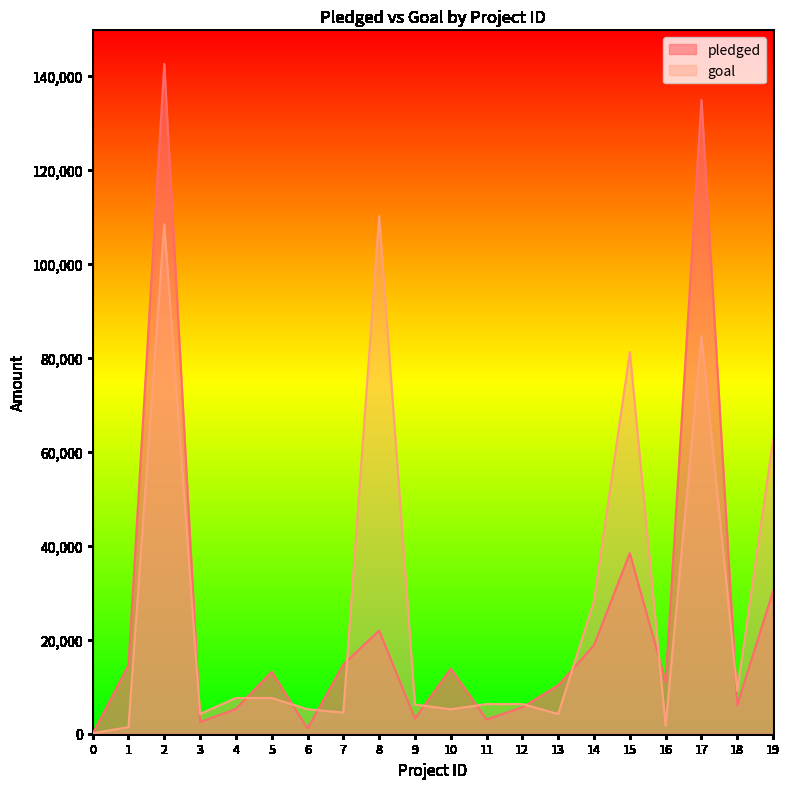

Reading left to right, transcribe all the data shown in this chart.

pledged: 0=0	1=14560	2=142523	3=2477	4=5265	5=13195	6=1090	7=14741	8=21946	9=3208	10=13838	11=3030	12=5629	13=10295	14=18829	15=38414	16=11041	17=134845	18=6089	19=30331
goal: 0=100	1=1400	2=108400	3=4200	4=7600	5=7600	6=5200	7=4500	8=110100	9=6200	10=5200	11=6300	12=6300	13=4200	14=28200	15=81200	16=1700	17=84600	18=9100	19=62500